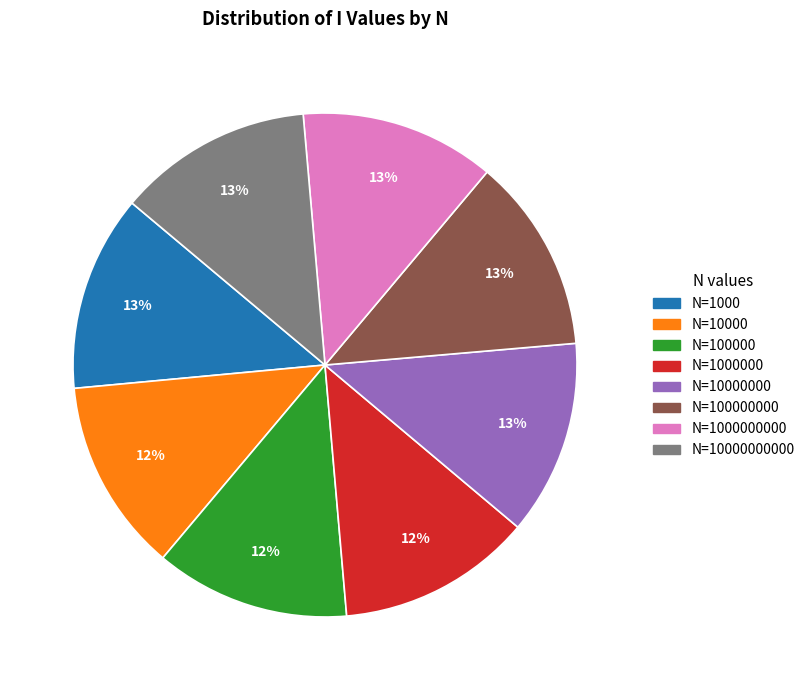

Is there any slice that represents more than half of the pie?

No